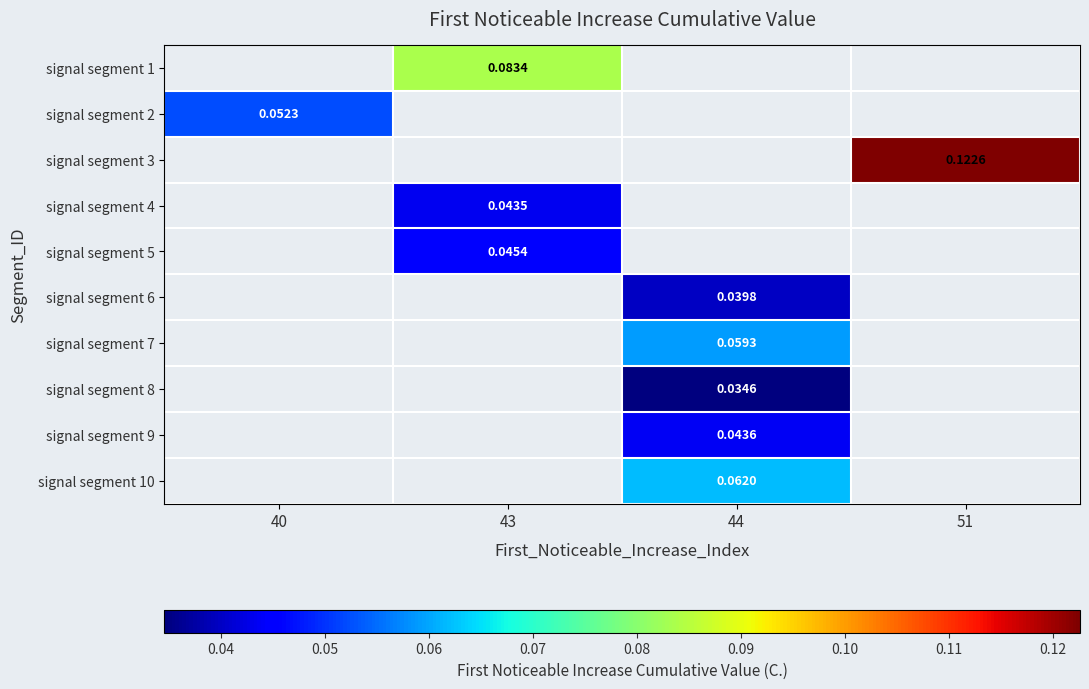

Which has a higher value, 44 or 51?

51